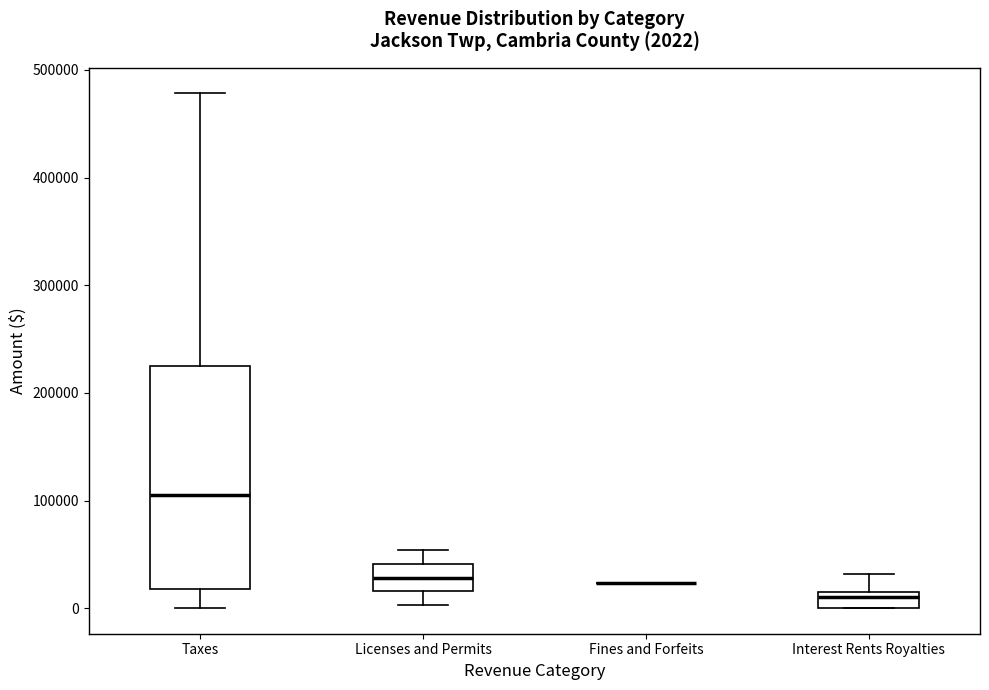

Comparing the boxes themselves (not the whiskers), which one is the tallest?

Taxes